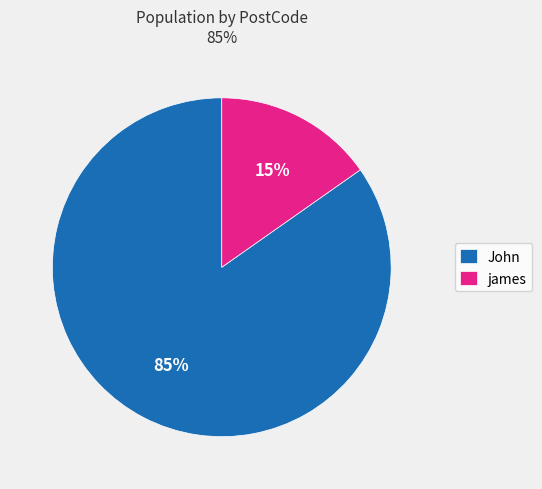

How many segments does this pie chart have?

2